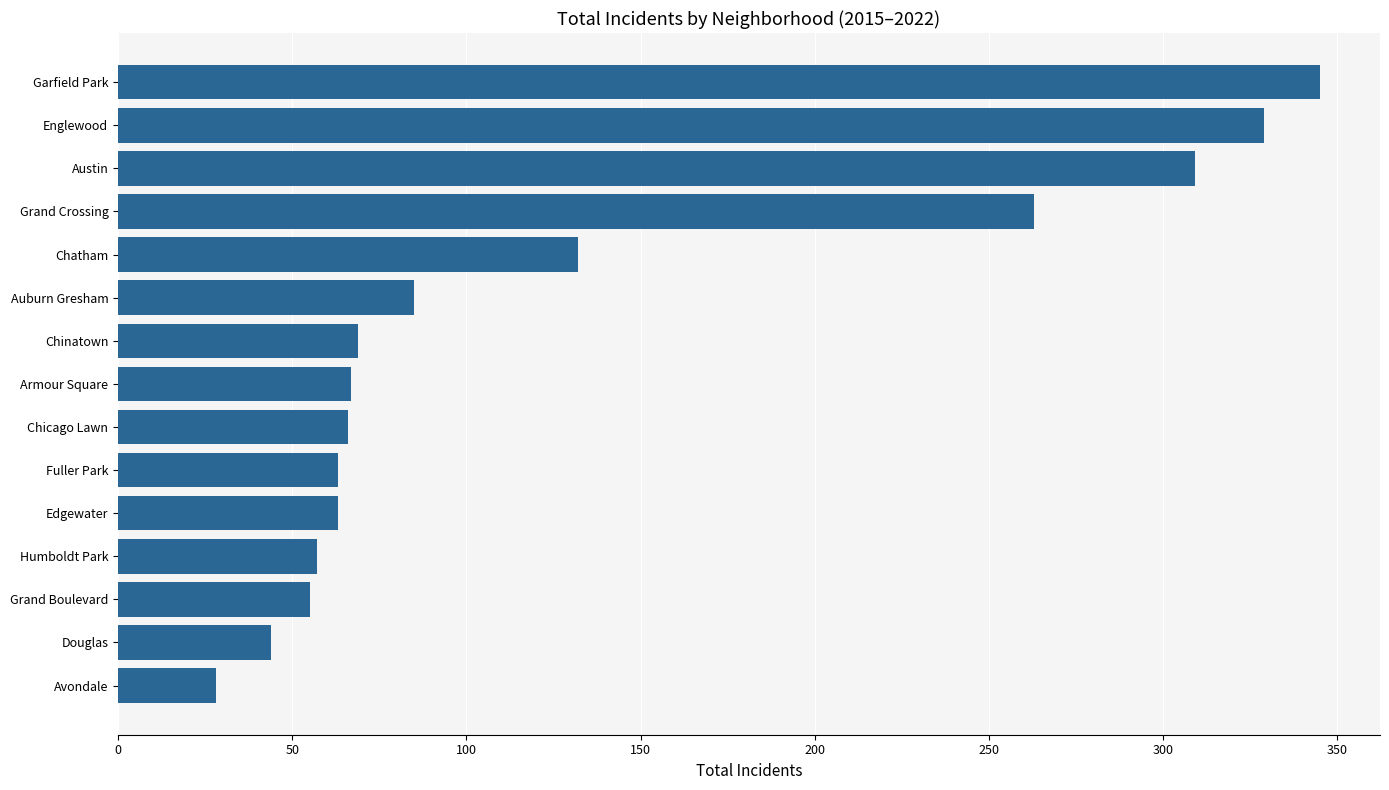

Approximately how many times larger is the value at Grand Boulevard compared to Humboldt Park?

1.0